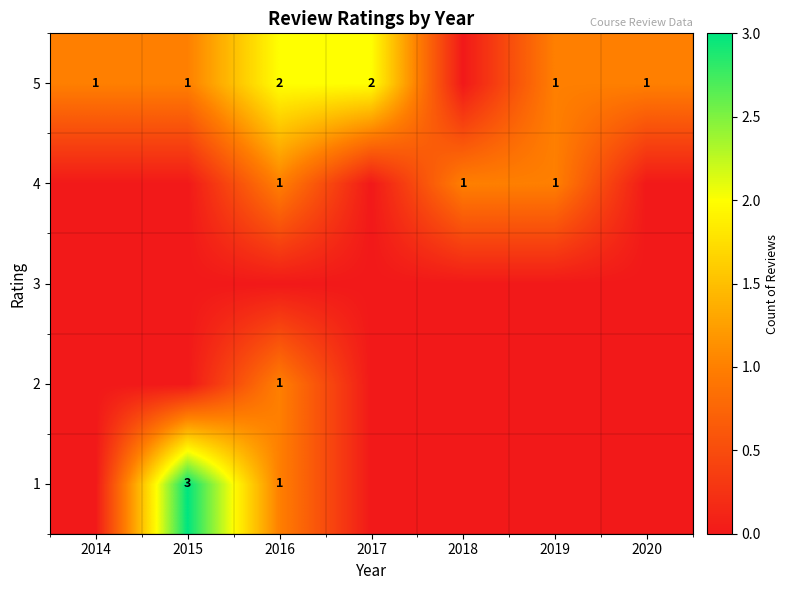

The value of 5 at 2017 is 3. True or false?

False